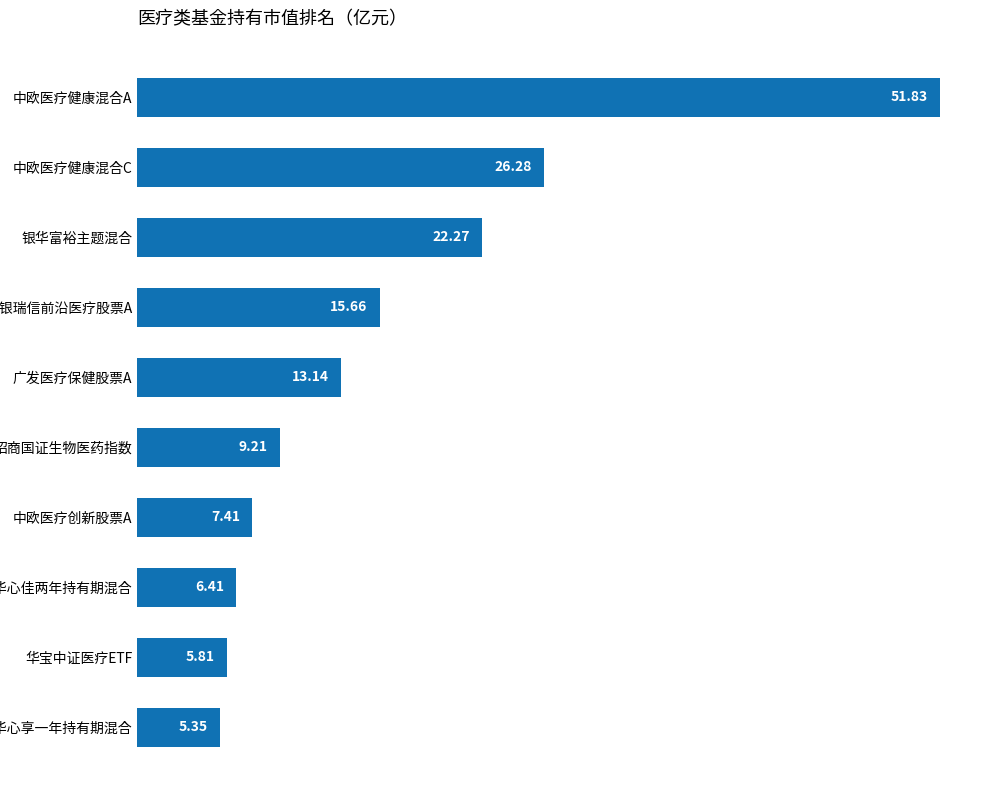

What is the sum of all values?

163.4